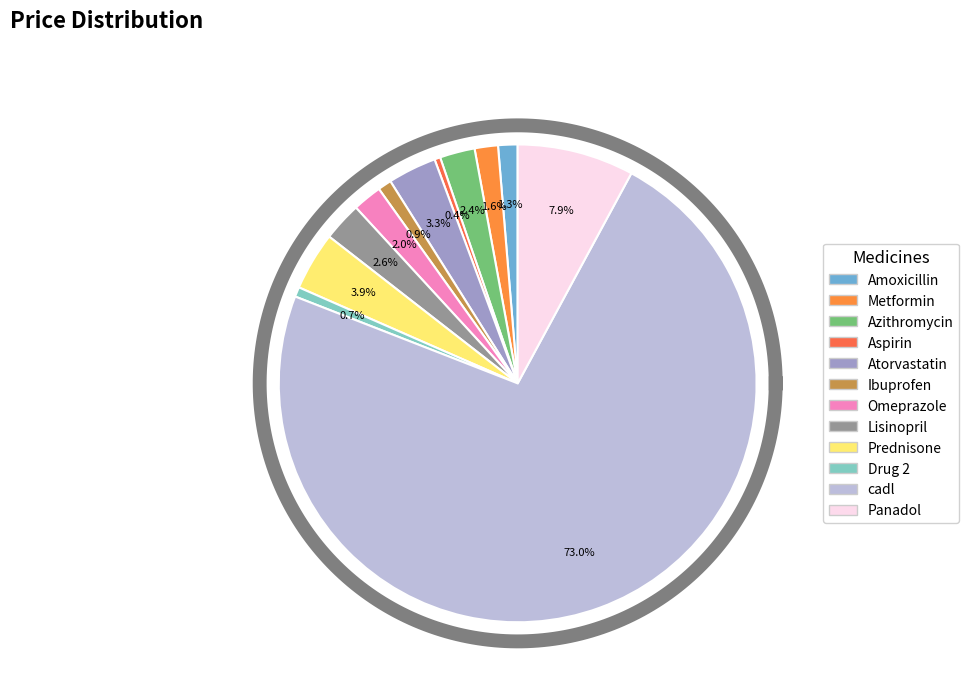

Which slice is the largest?

cadl